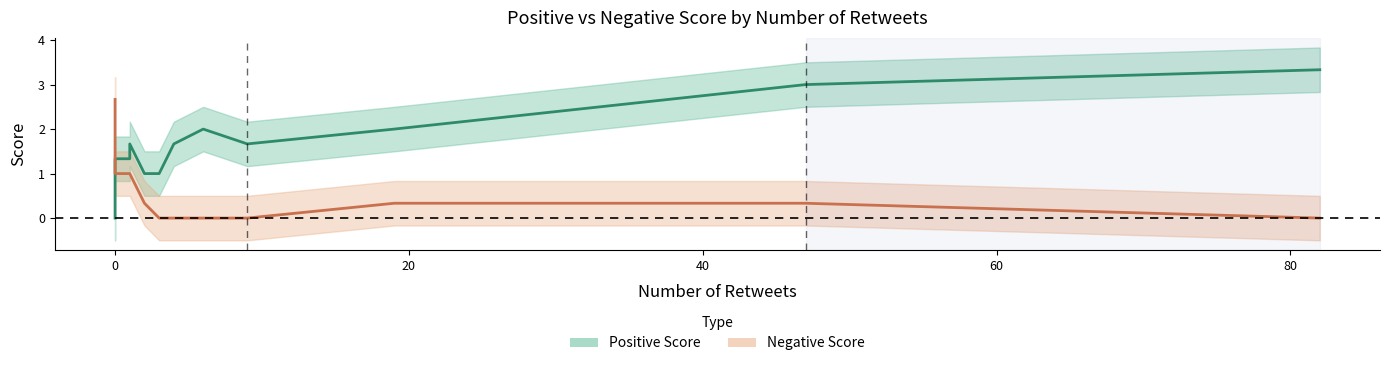

Rank the series by their average value, from lowest to highest.

Negative Score, Positive Score